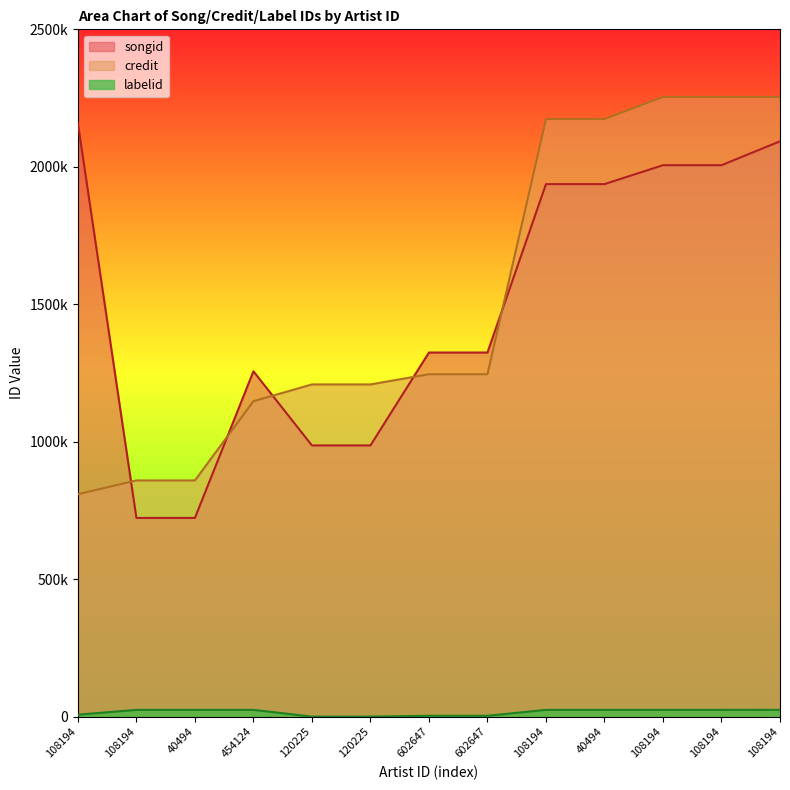

What is the sum of all credit values?

19693947